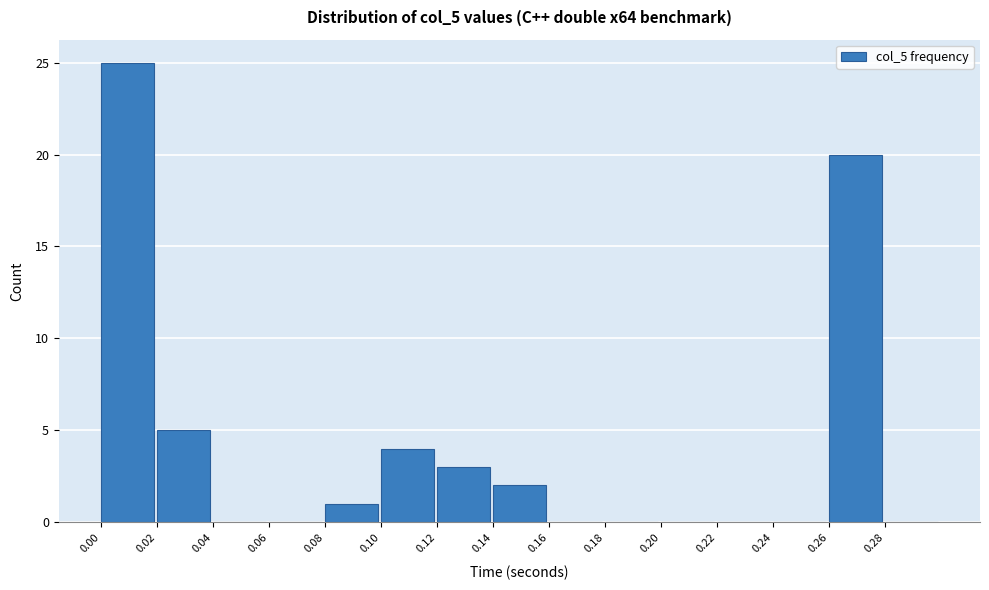

Reading left to right, list every bar in this chart as the range it spans on the x-axis followed by its height. The values are not printed on the chart, so give them approximately, as read against the axis.

0.00 to 0.02: 25
0.02 to 0.04: 5
0.04 to 0.06: 0
0.06 to 0.08: 0
0.08 to 0.10: 1
0.10 to 0.12: 4
0.12 to 0.14: 3
0.14 to 0.16: 2
0.16 to 0.18: 0
0.18 to 0.20: 0
0.20 to 0.22: 0
0.22 to 0.24: 0
0.24 to 0.26: 0
0.26 to 0.28: 20
0.28 to 0.30: 0